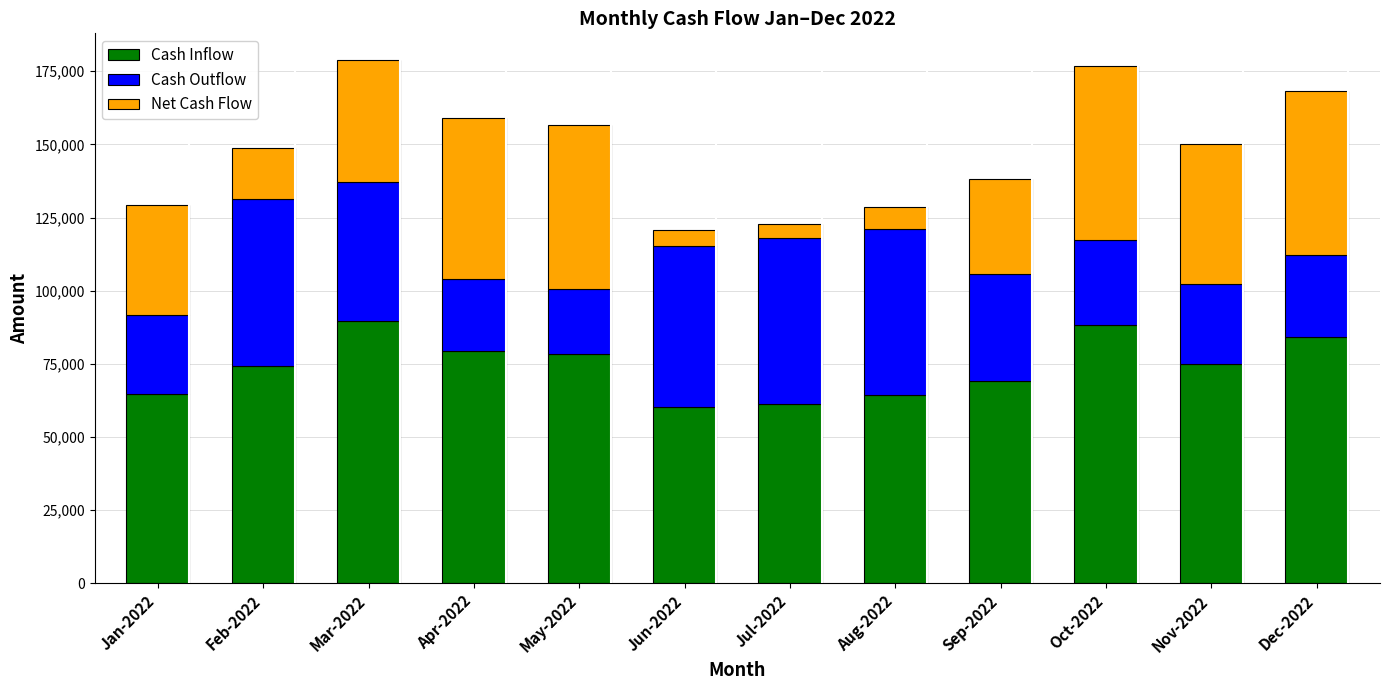

What is the lowest value of the Cash Inflow series?

60355